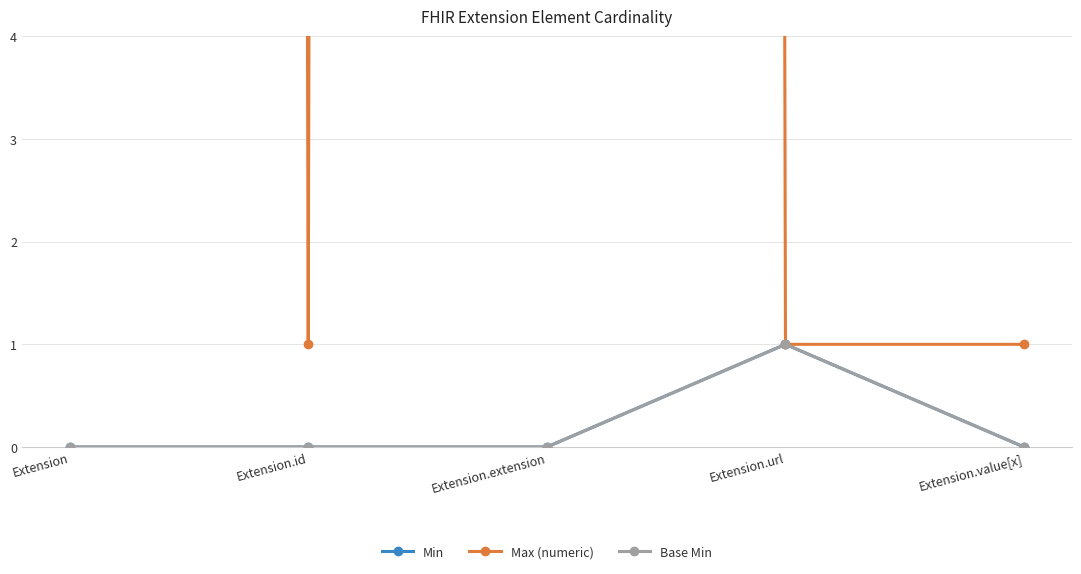

What is the total value across all series at Extension.value[x]?

1